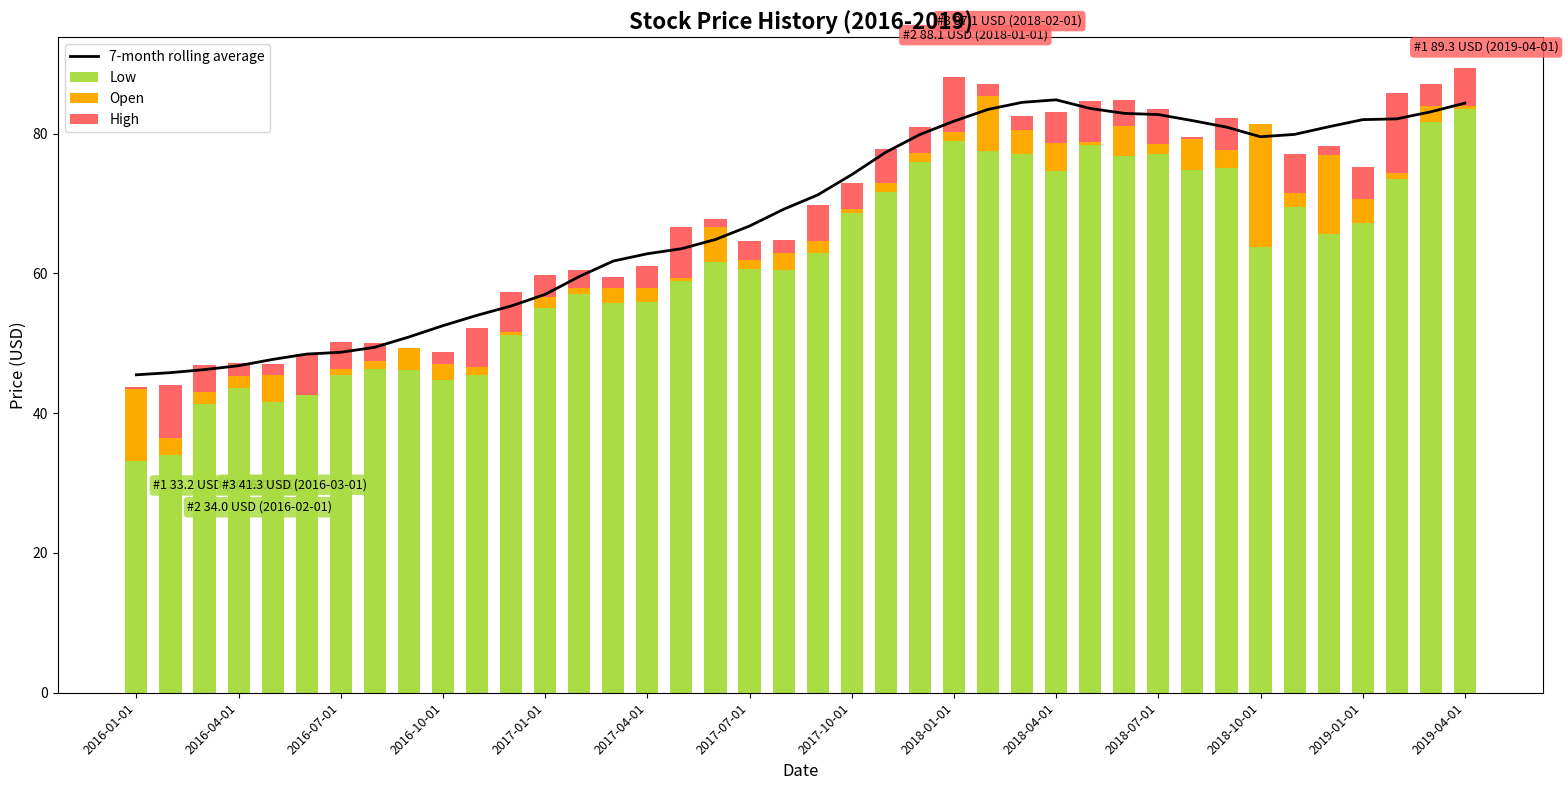

What is the lowest value of the Low series?

33.2